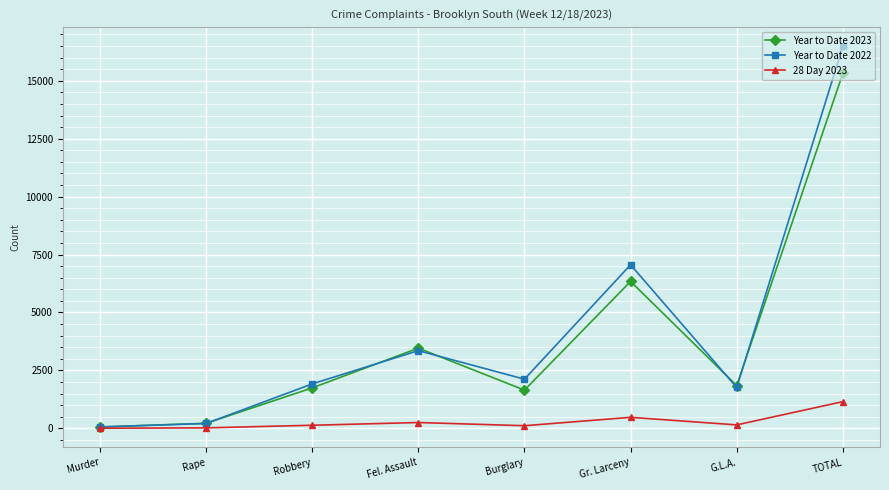

At which label is Year to Date 2022 closest to 8275?

Gr. Larceny